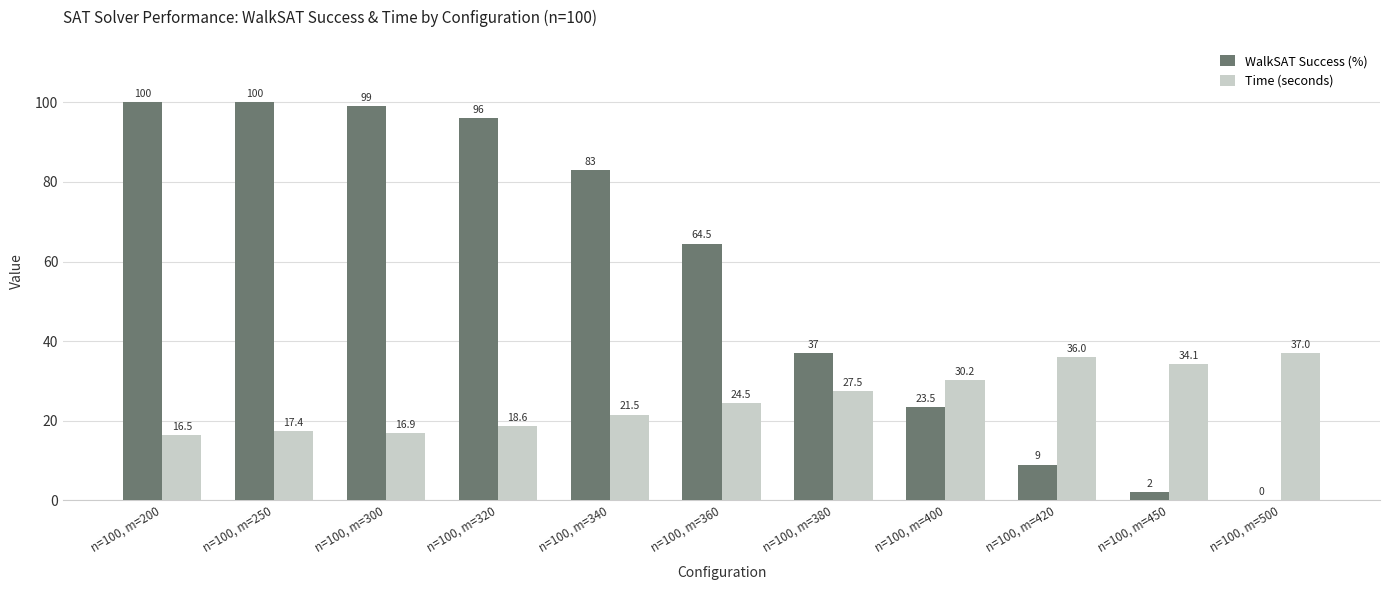

How many groups of bars are there?

11